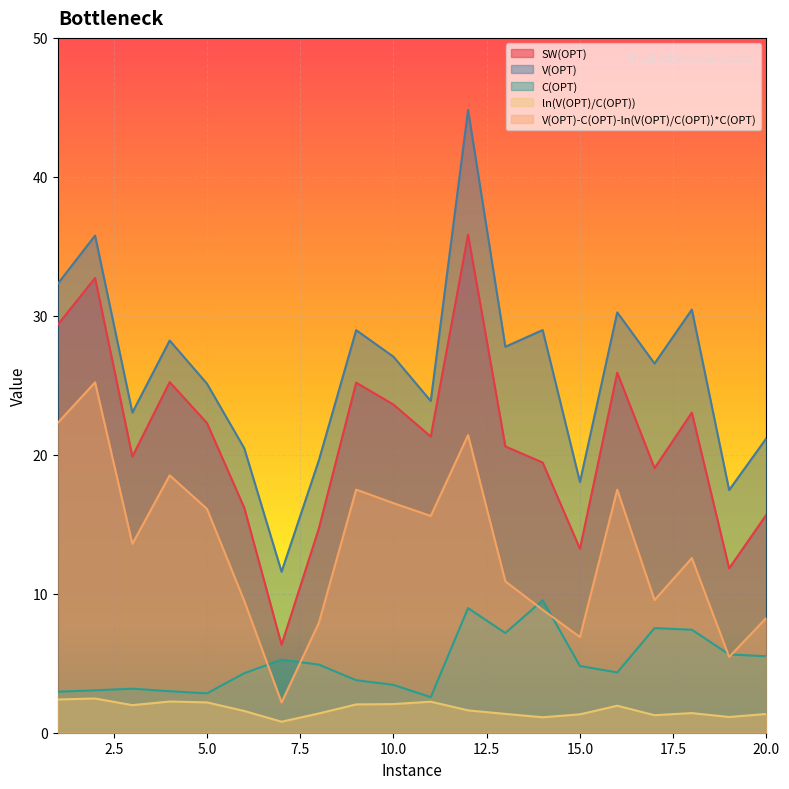

Is it true that V(OPT)-C(OPT)-ln(V(OPT)/C(OPT))*C(OPT) equals 15.6 at 11?

True